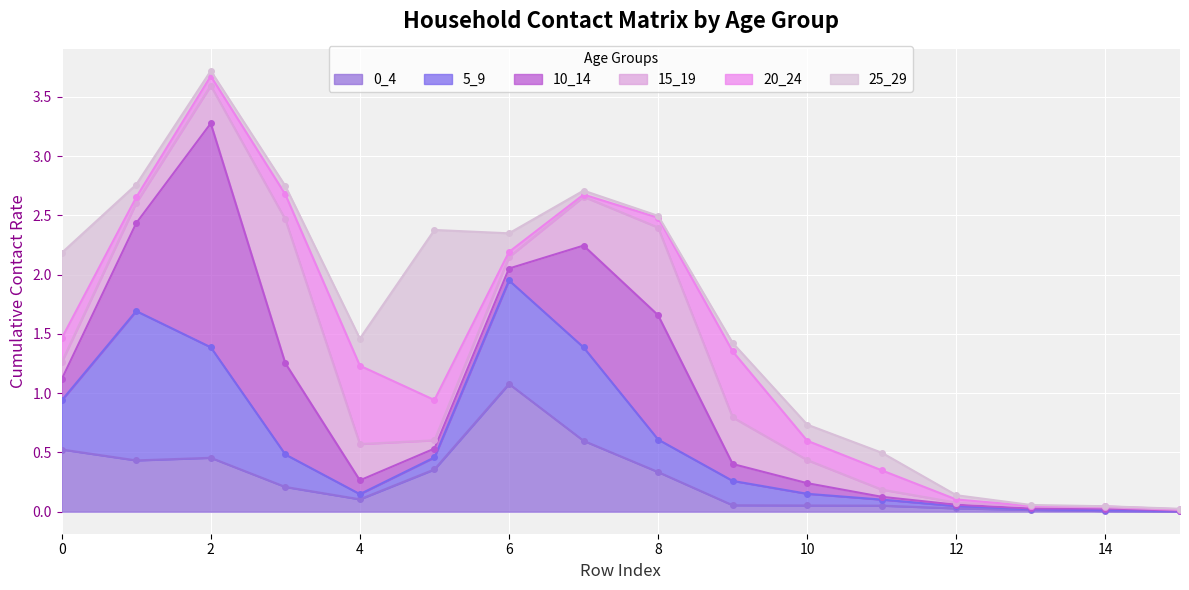

What is the average value of the 5_9 series?

0.3